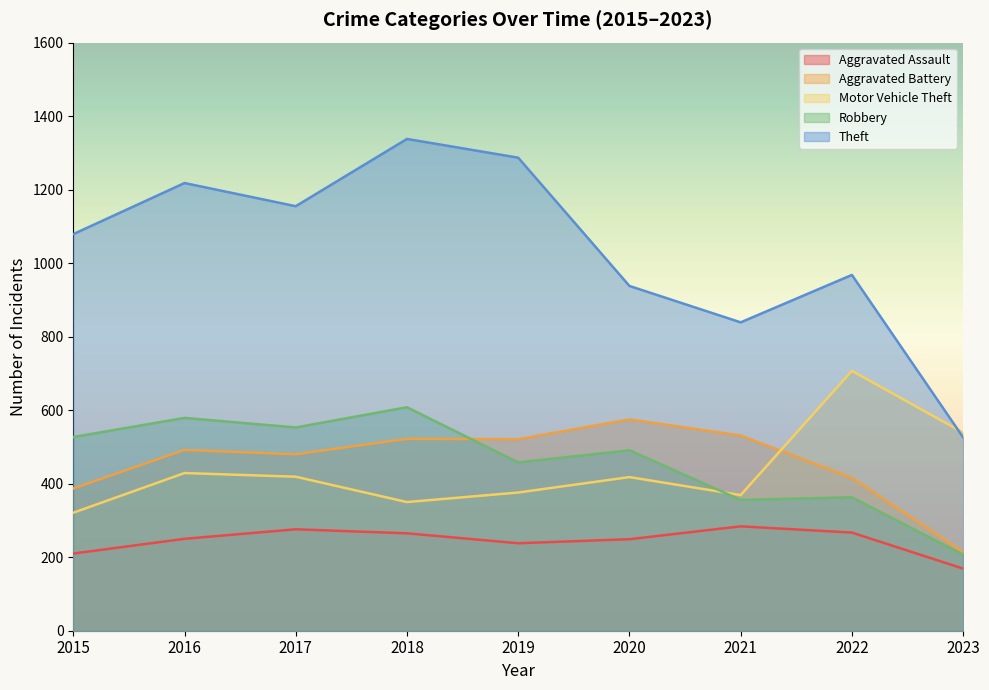

The Aggravated Battery series shows 522 at 2018. True or false?

True